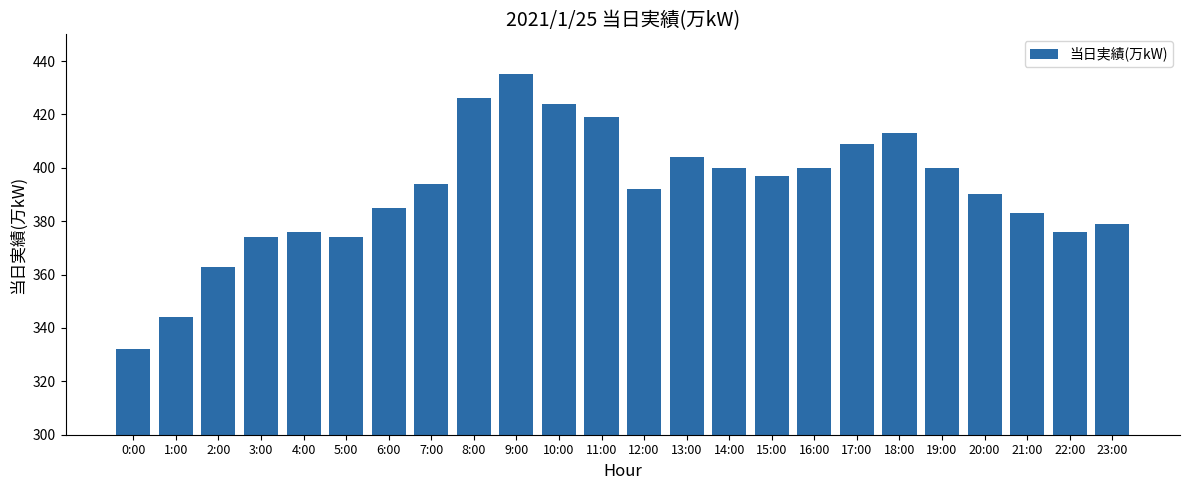

What is the difference between the values at 0:00 and 2:00?

31